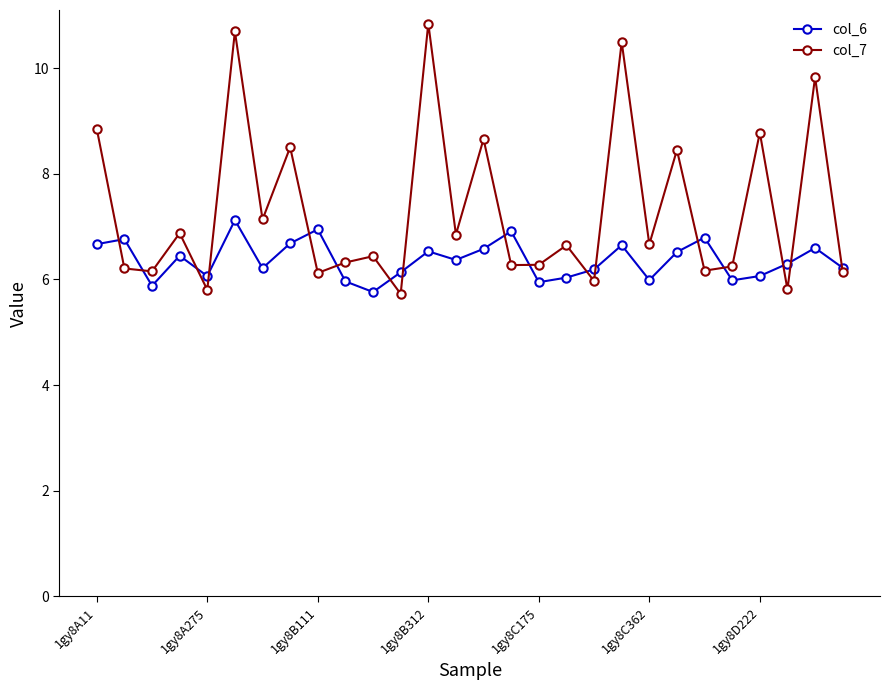

Which series has the largest range (max minus min)?

col_7